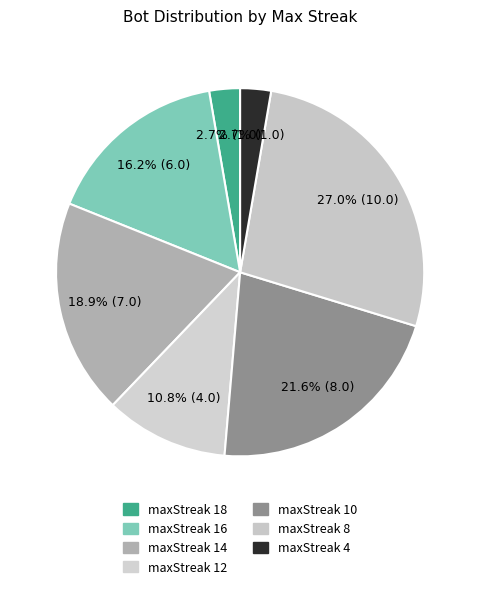

Count the number of slices in the pie.

7